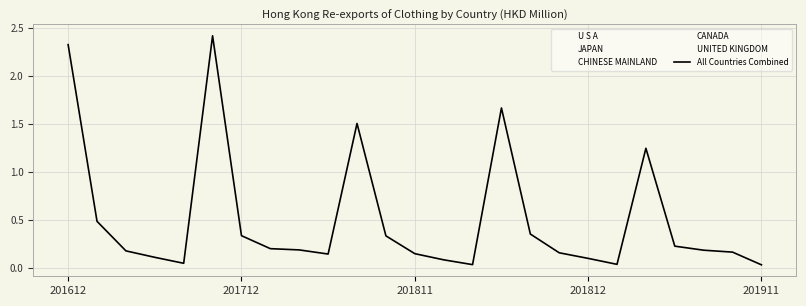

Rank the series by their maximum value, from lowest to highest.

UNITED KINGDOM, CANADA, CHINESE MAINLAND, JAPAN, U S A